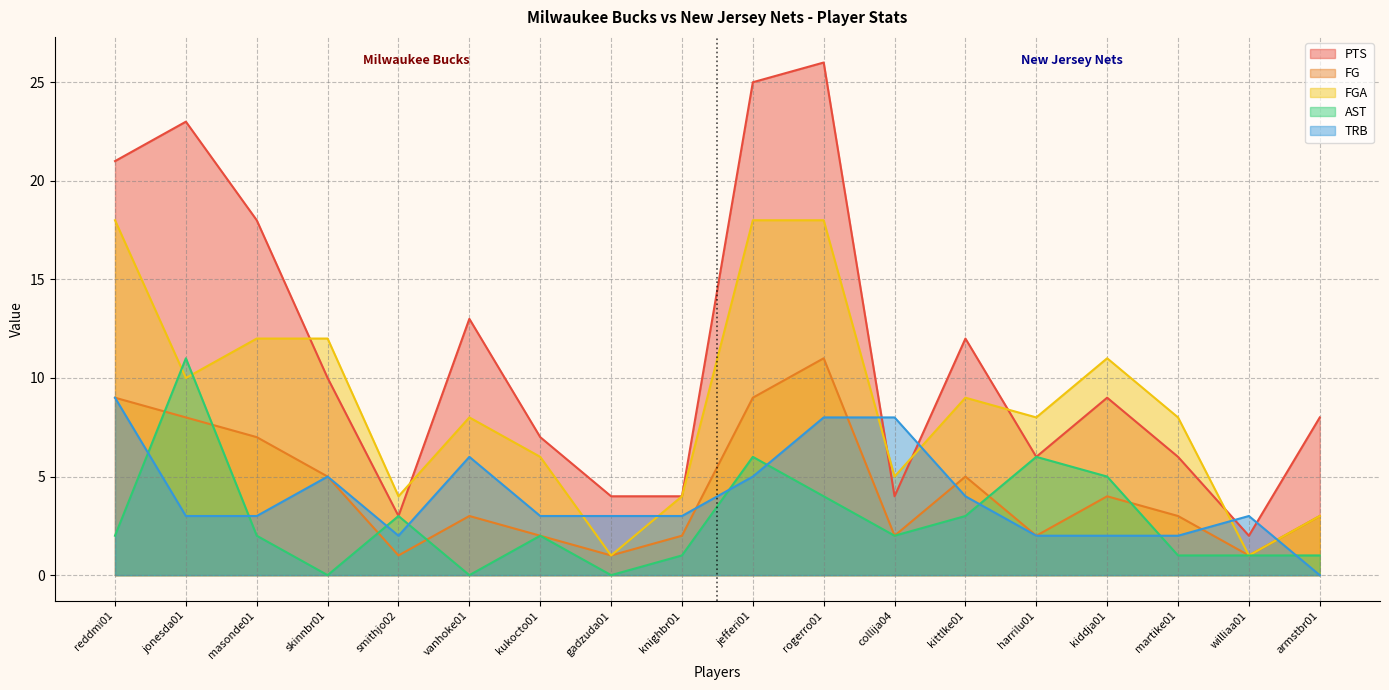

What is the difference between the maximum and minimum values in the TRB series?

9